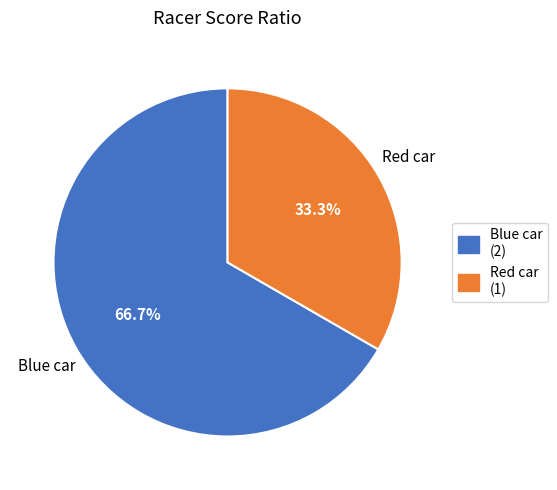

What portion of the pie excludes Red car?

66.7%